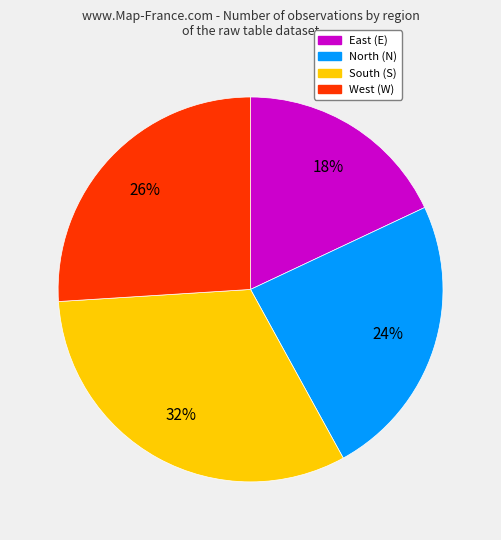

To the nearest percent, what is the difference between the largest and smallest slice percentages?

14%